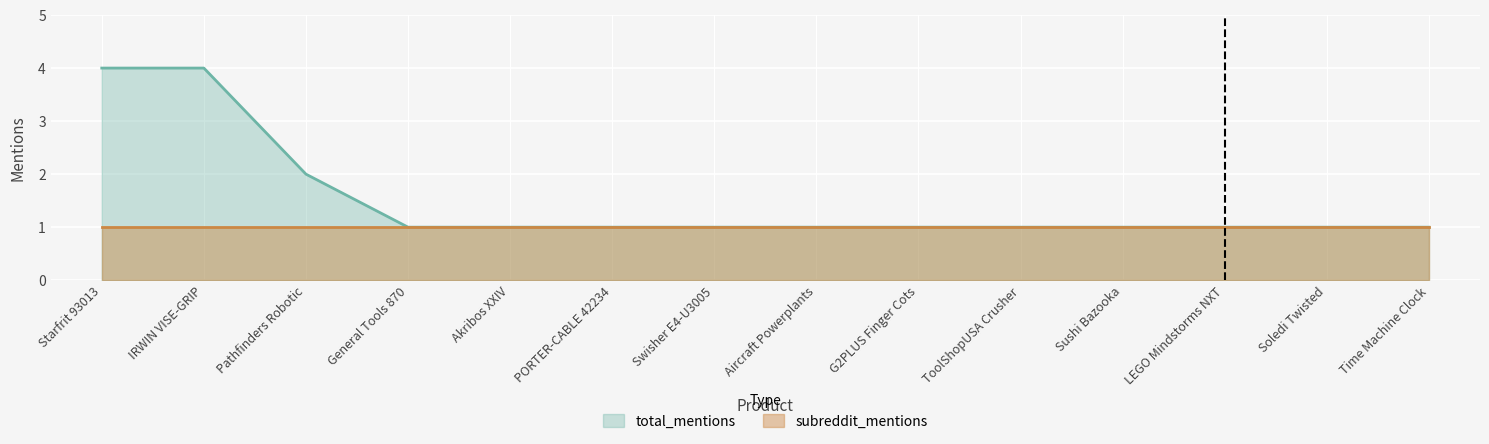

How many lines are shown in the chart?

2